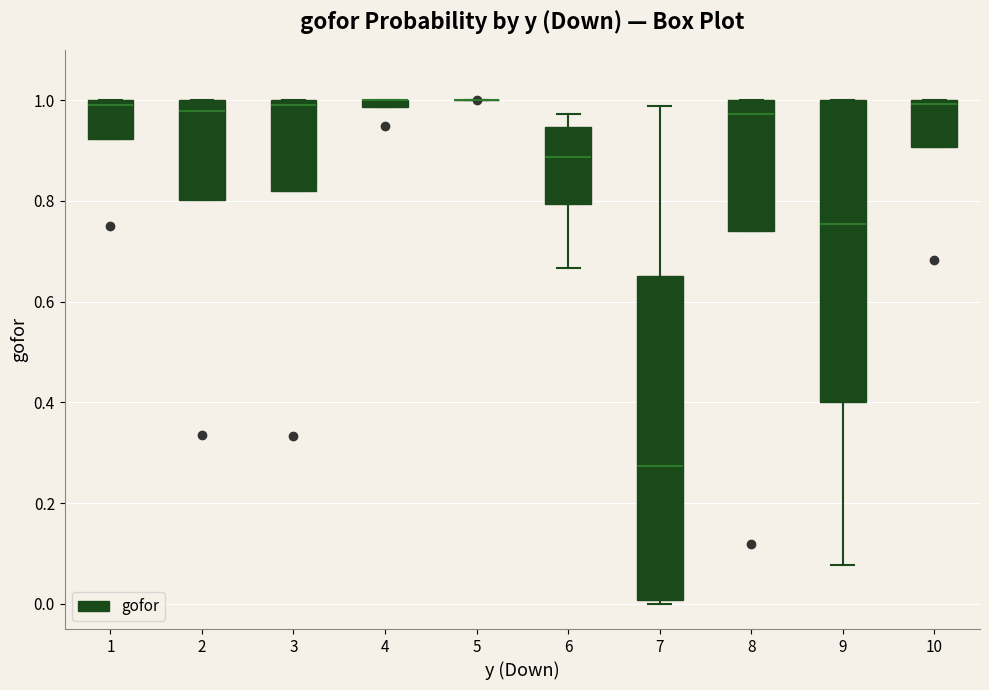

Which box is the tallest, from its lower edge to its upper edge?

7